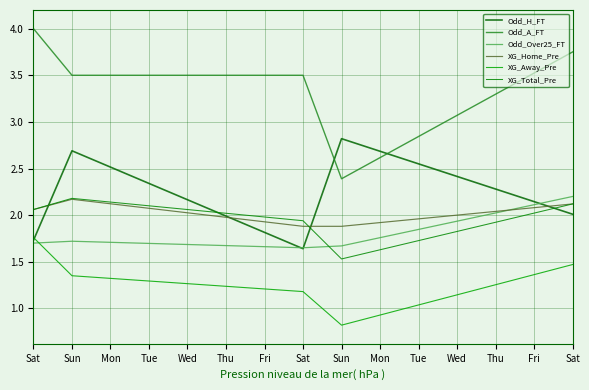

True or false: Odd_Over25_FT and Odd_A_FT intersect in this chart.

False